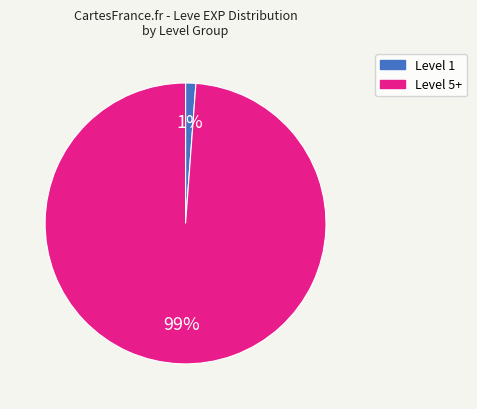

True or false: Level 5+ accounts for 99% of the total.

True